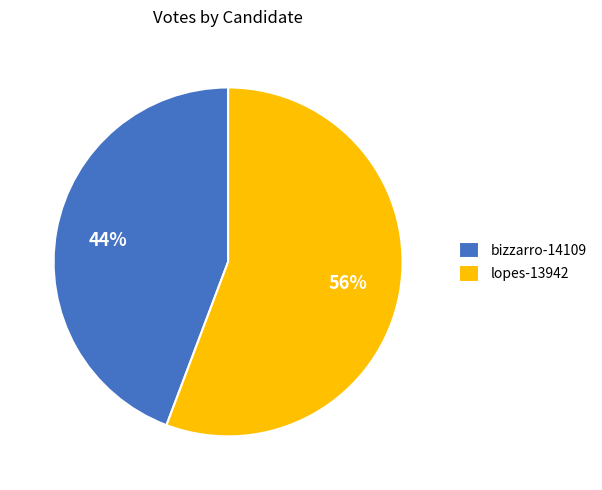

Is there a majority slice in this chart?

Yes